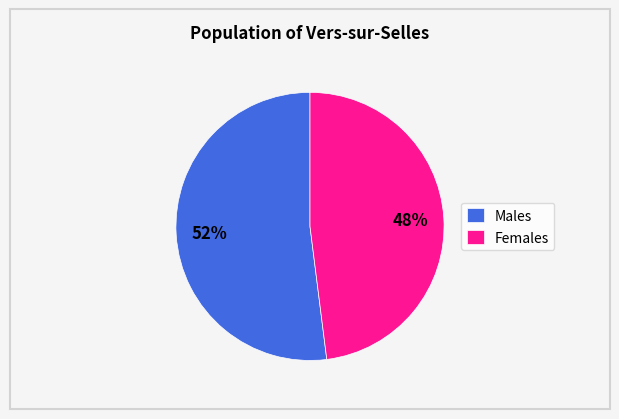

Between Males and Females, which is larger?

Males